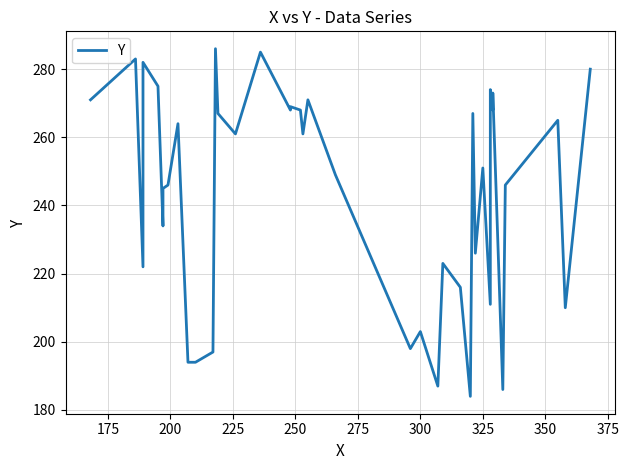

Is this an area chart (filled region under the line)?

No